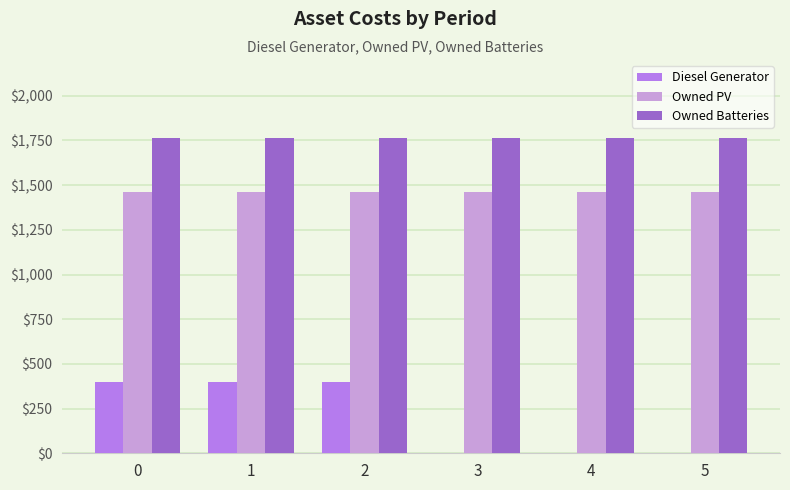

Reading left to right, extract all data points from this chart.

Diesel Generator: 400	400	400	0	0	0
Owned PV: 1461	1461	1461	1461	1461	1461
Owned Batteries: 1762	1762	1762	1762	1762	1762